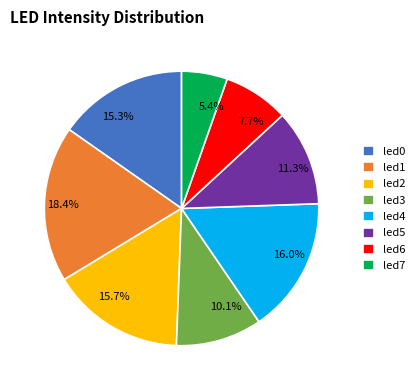

What portion of the pie excludes led6?

92.3%